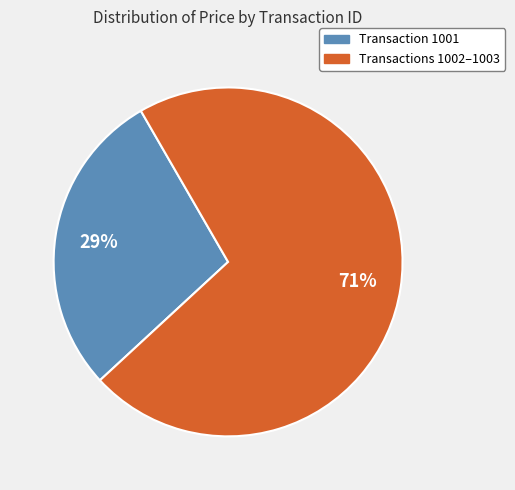

To the nearest percent, what is the average slice percentage?

50%